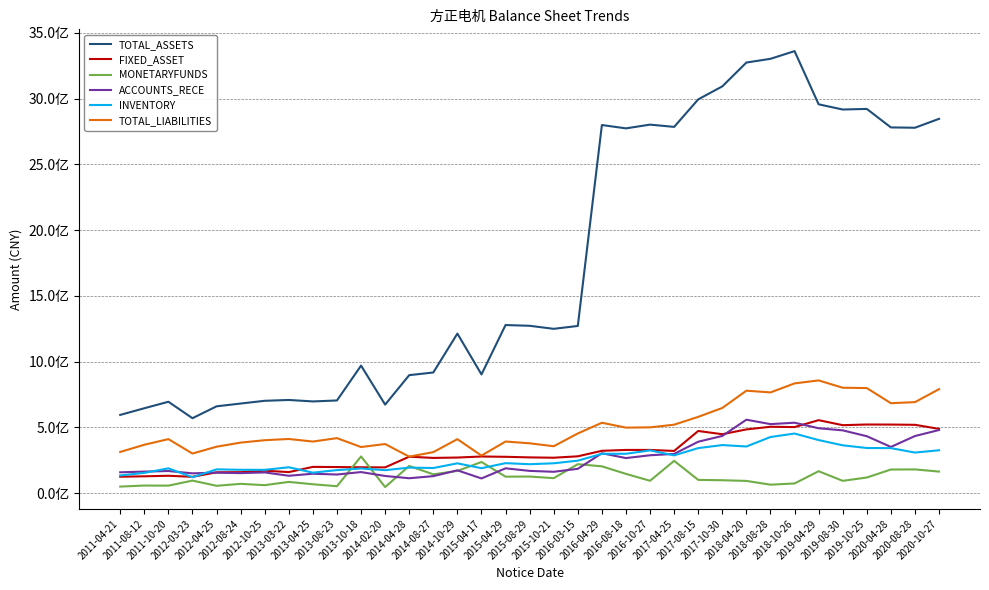

True or false: TOTAL_LIABILITIES has a value of 648335014.9 at 2017-10-30.

True